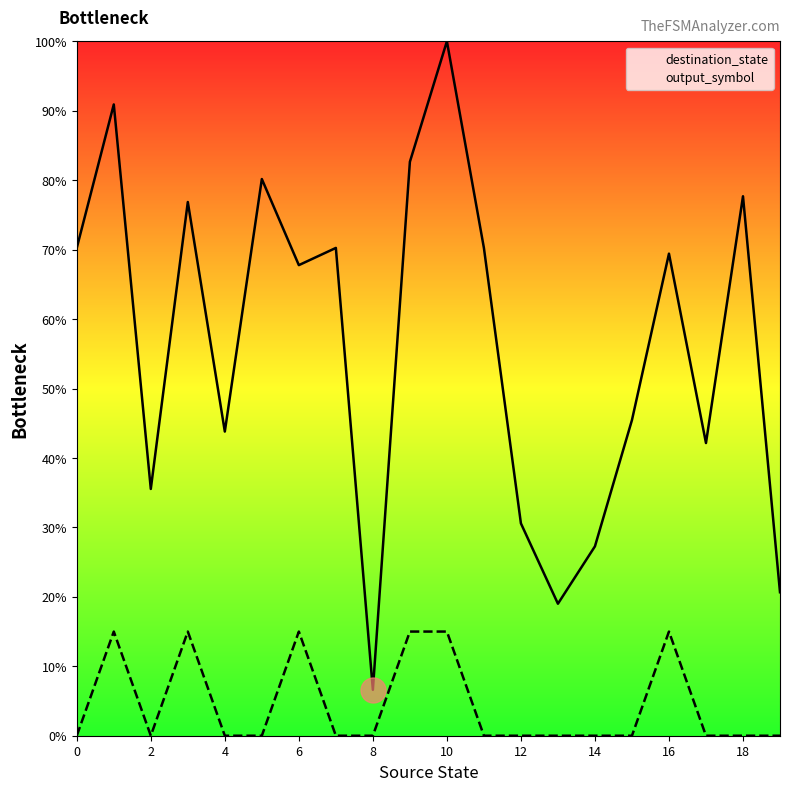

At which label does destination_state reach its peak?

10